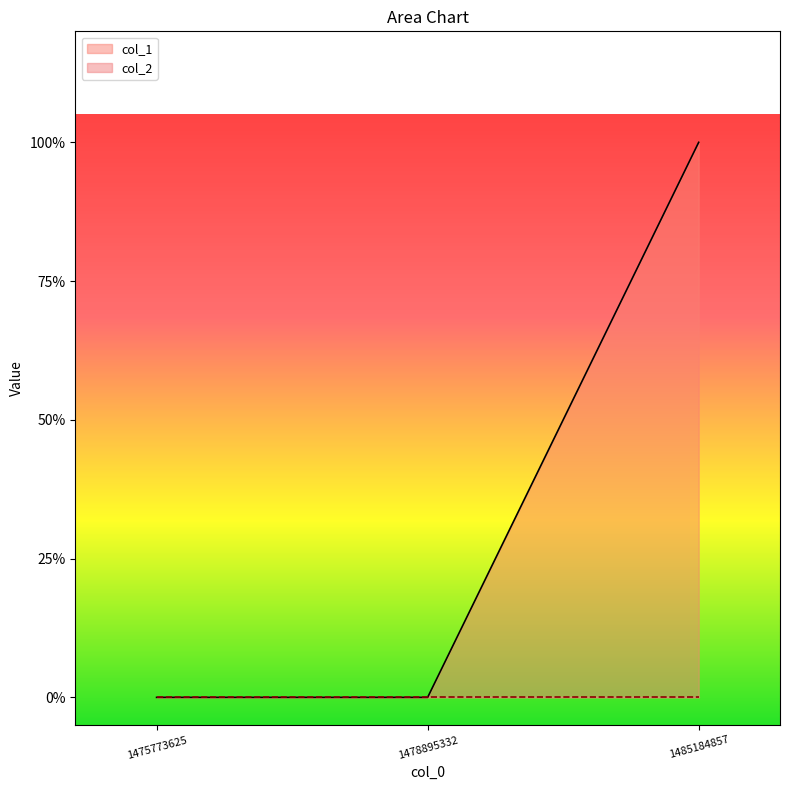

List the labels in order of value, largest first.

1485184857, 1475773625, 1478895332